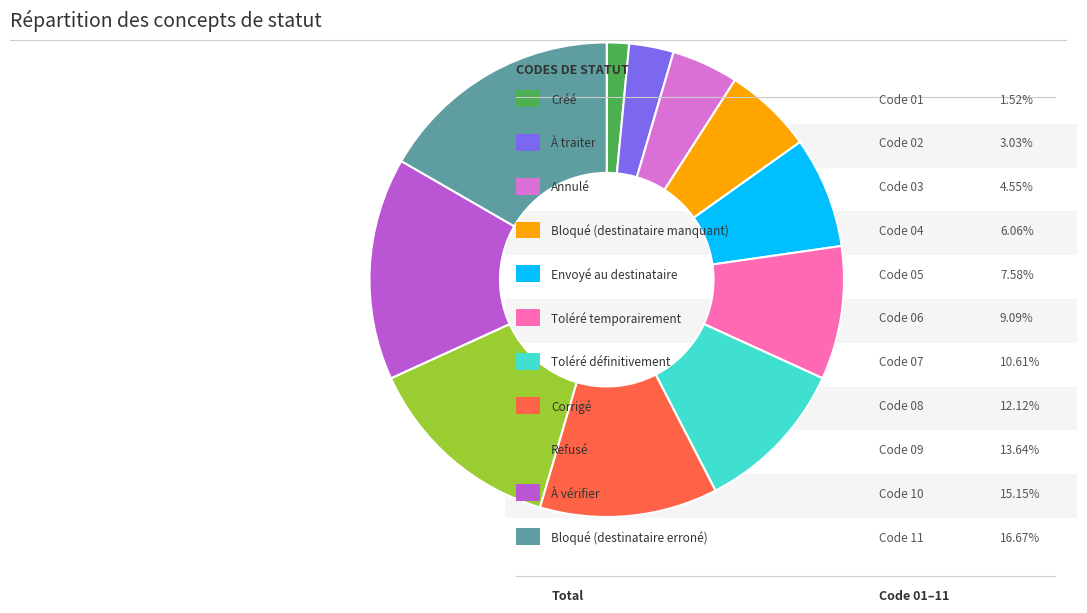

Is there any slice that represents more than half of the pie?

No